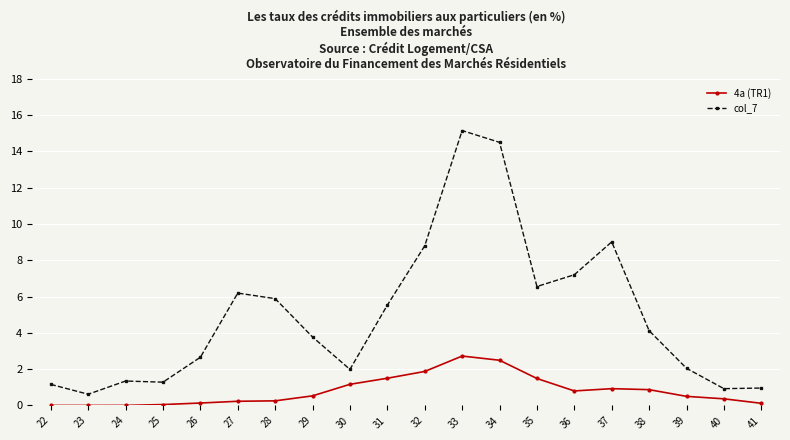

What are all the series names shown in the legend?

4a (TR1), col_7